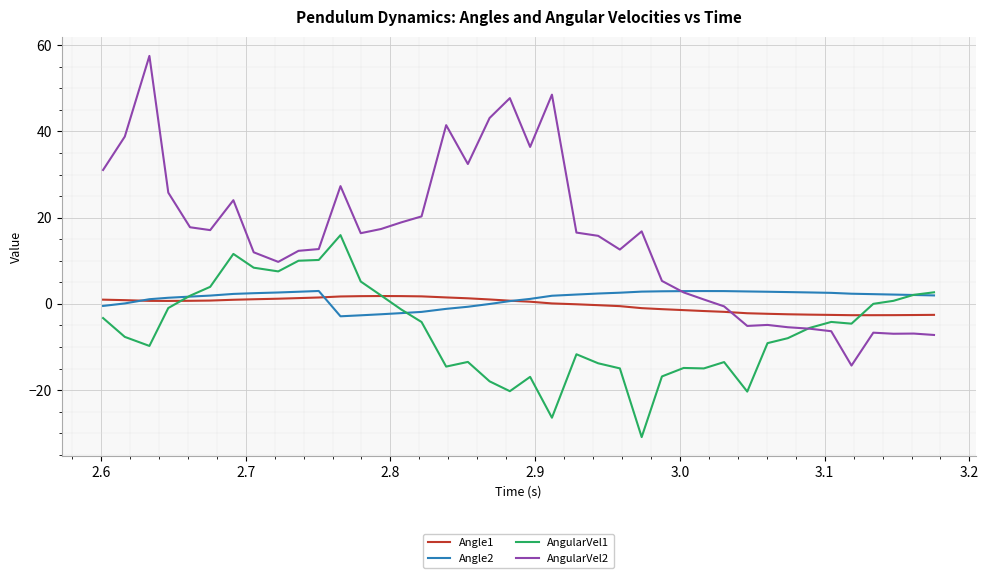

Which series has the largest range (max minus min)?

AngularVel2